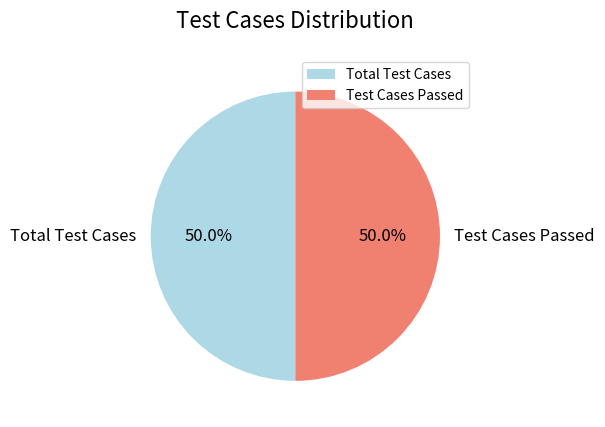

The Test Cases Passed slice represents 63% of the pie. True or false?

False